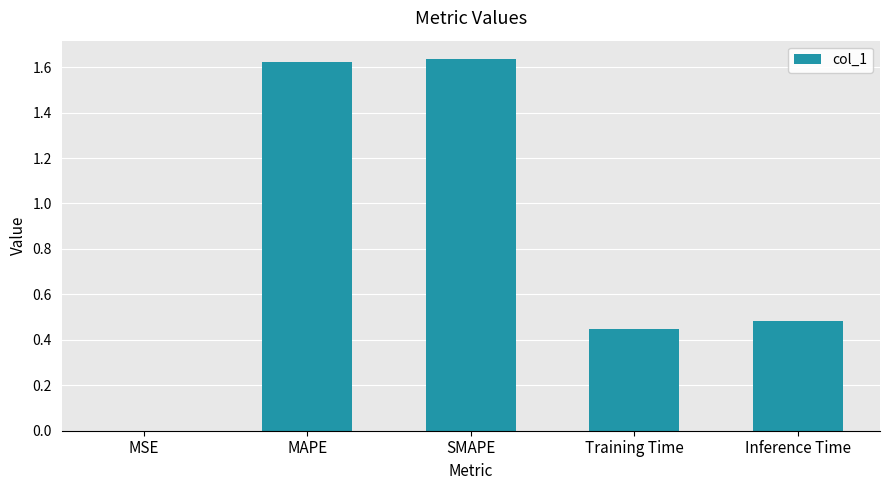

What is the sum of all values?

4.2